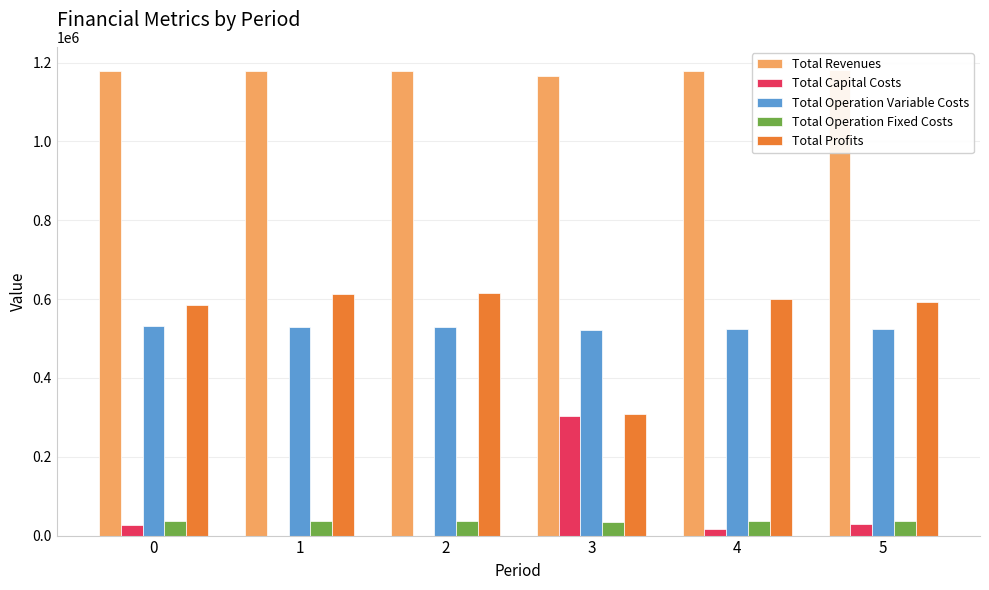

Reading left to right, what are all the values shown in this chart?

Total Revenues: 1179604.3	1179604.3	1179604.3	1166776.9	1179604.3	1180996.8
Total Capital Costs: 26400.0	0.0	0.0	302400.0	17600.0	28800.0
Total Operation Variable Costs: 532301.0	530467.8	528632.2	520340.1	524953.3	523805.0
Total Operation Fixed Costs: 36401.9	36401.9	36401.9	34552.4	36401.9	36654.1
Total Profits: 584501.4	612734.6	614570.2	309484.5	600649.1	591737.7